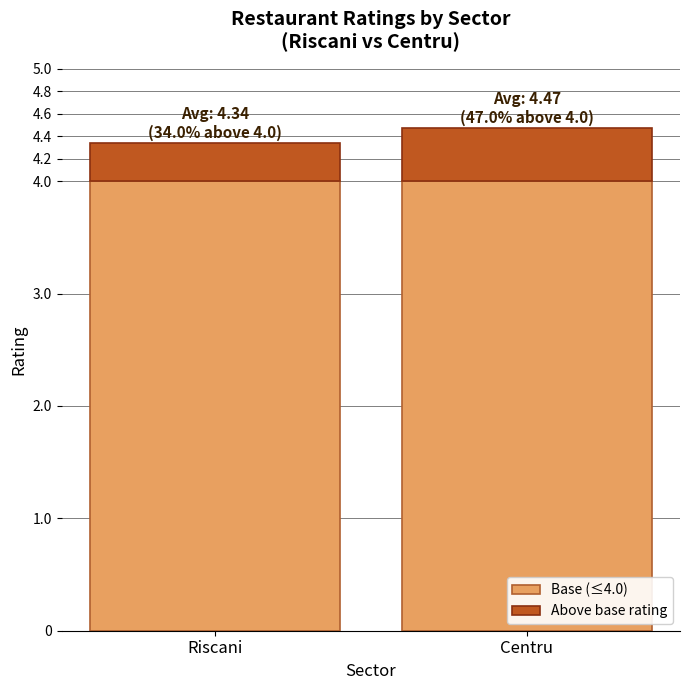

The Base (≤4.0) series shows 5.3 at Riscani. True or false?

False